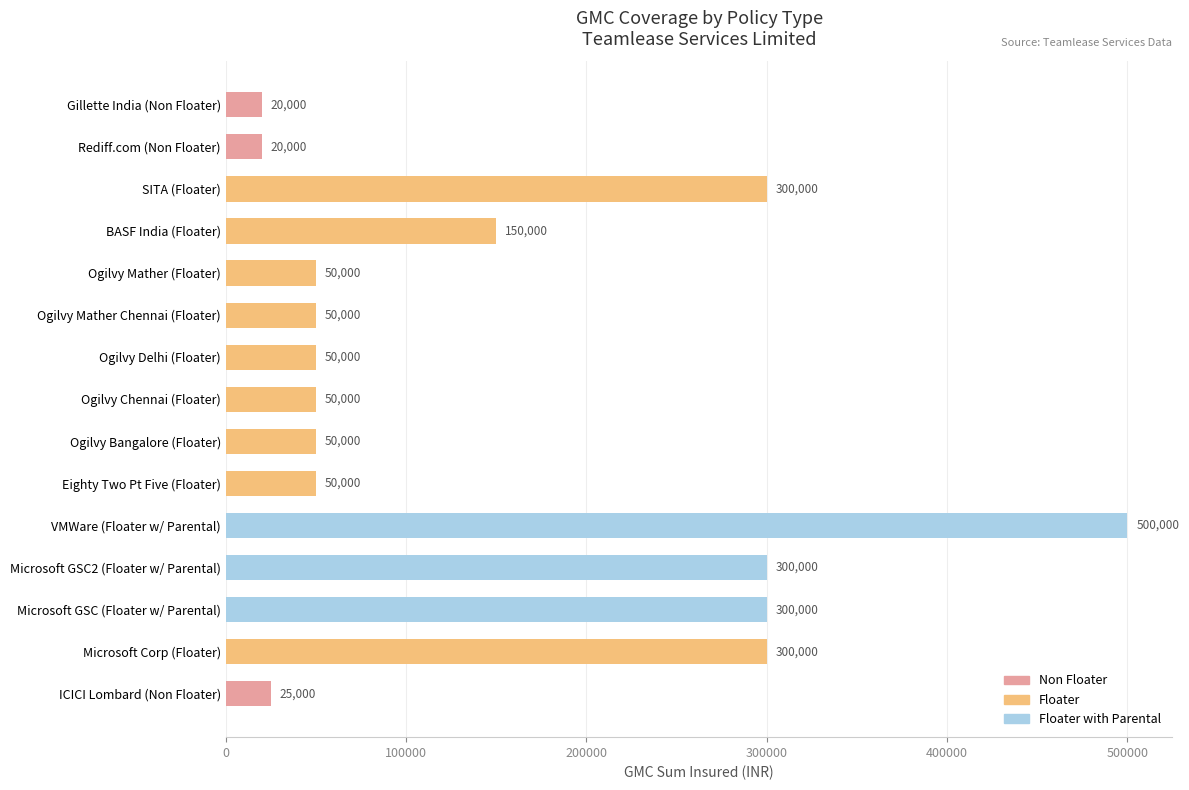

What is the difference between the second highest and second lowest values?

280000